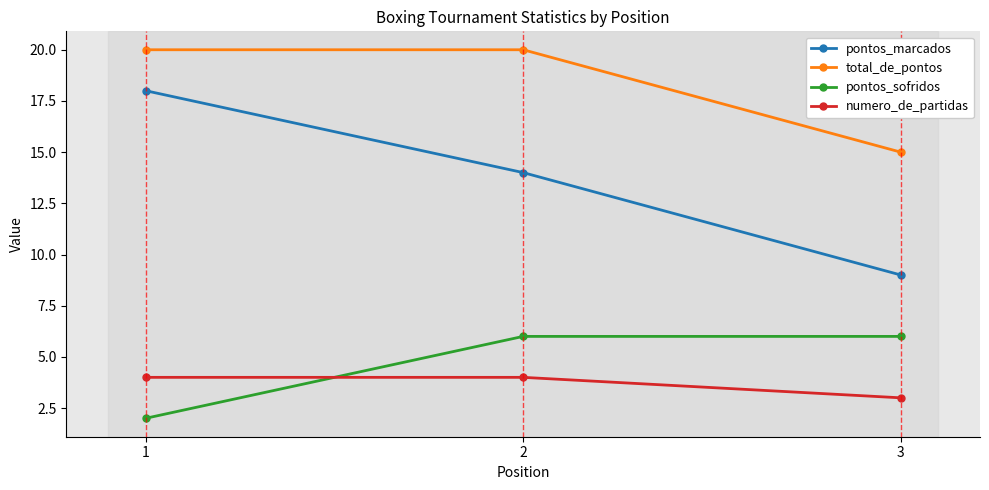

Which series has the largest range (max minus min)?

pontos_marcados